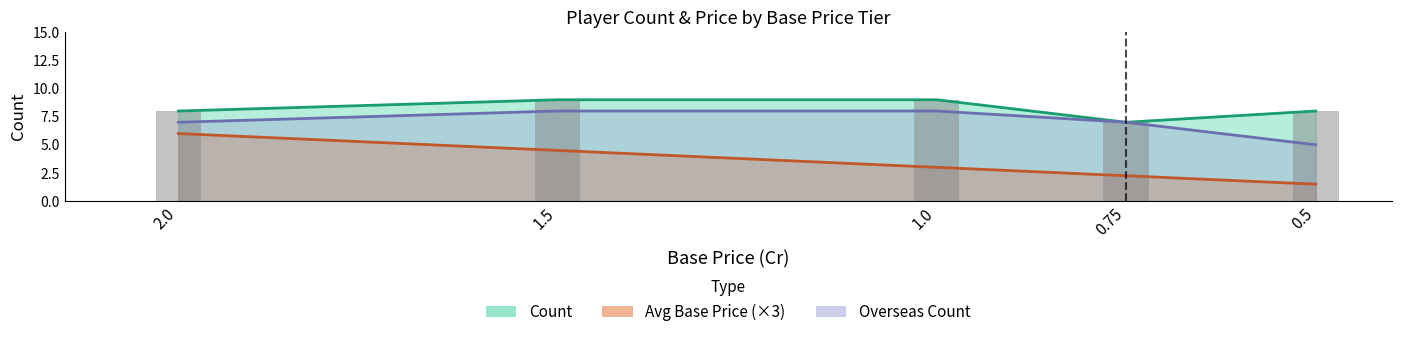

What position from the left is 0.75?

4